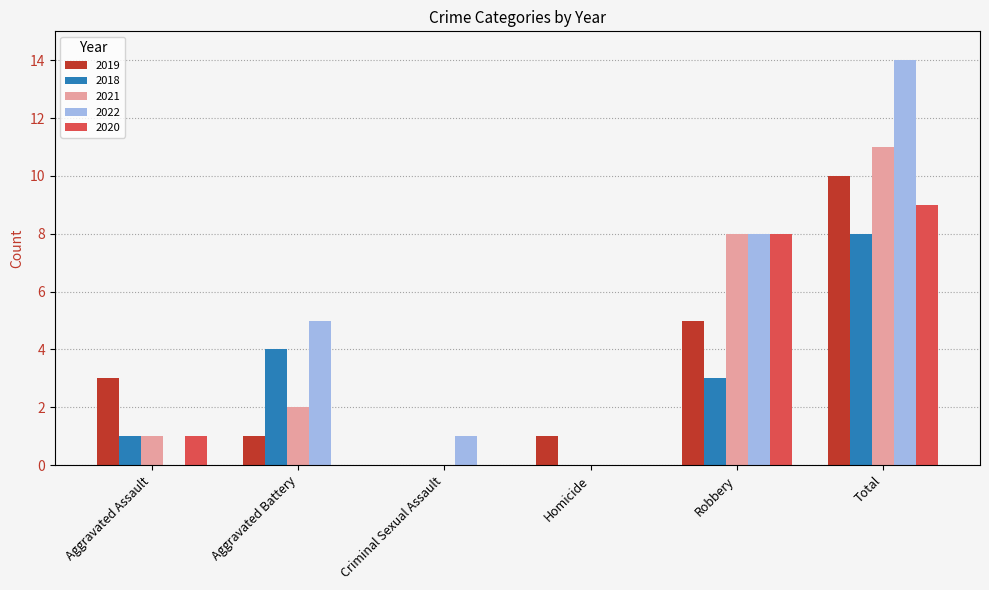

Which series has the largest total across all categories?

2022